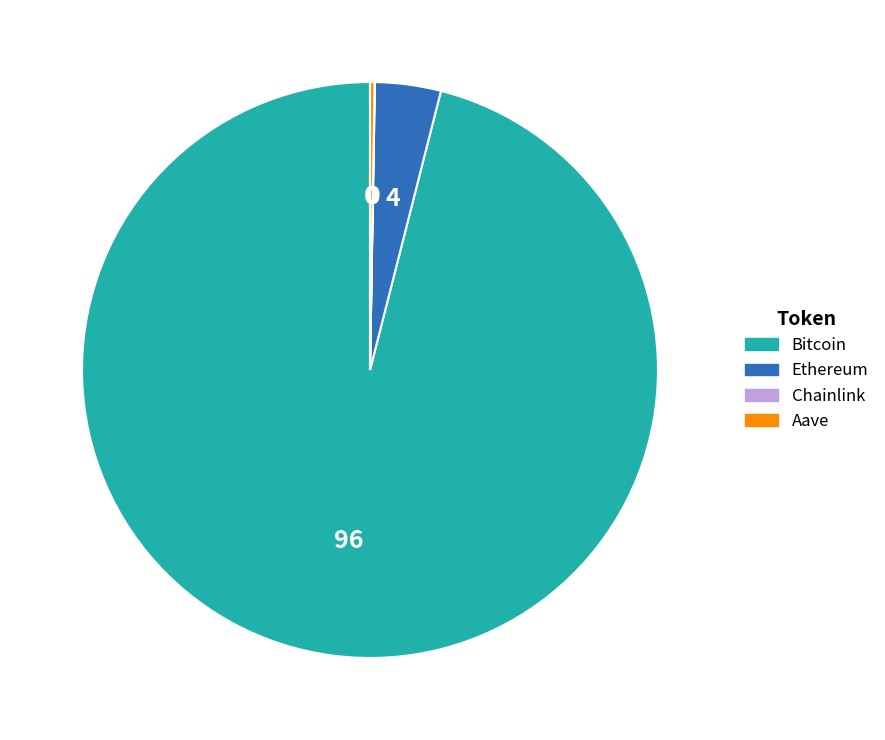

Is there any slice that represents more than half of the pie?

Yes